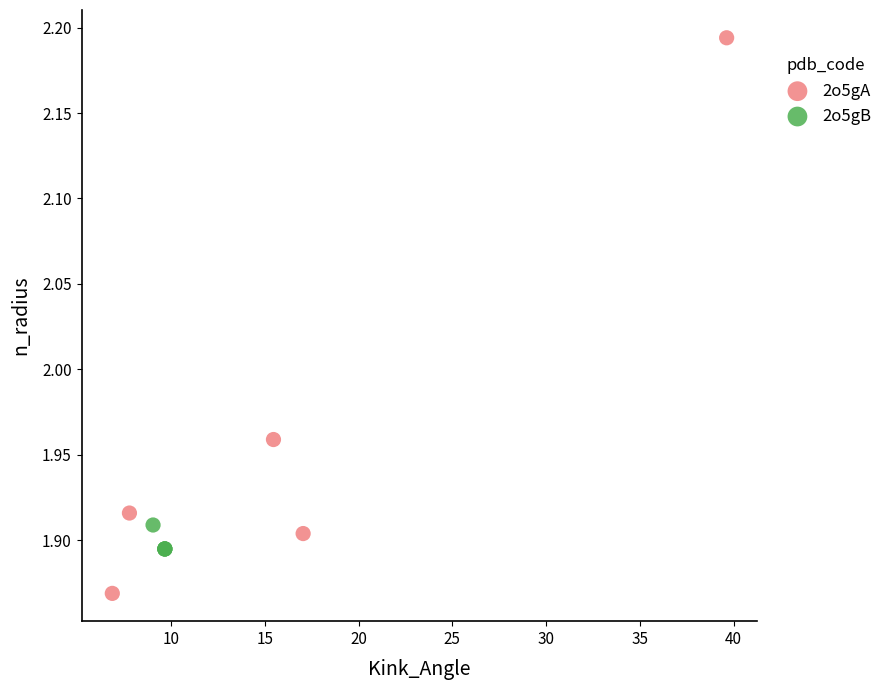

Which series reaches the minimum Y coordinate?

2o5gA